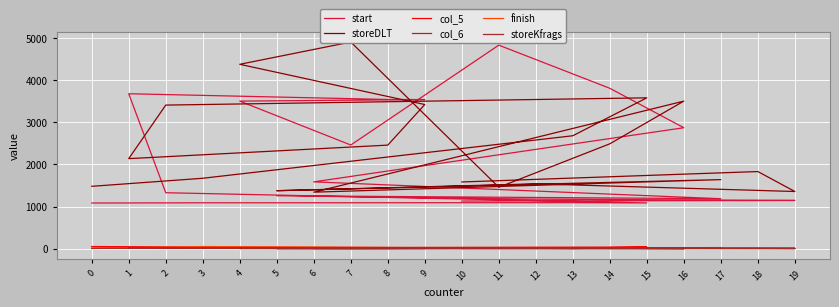

At how many categories does at least one series exceed 4212?

3